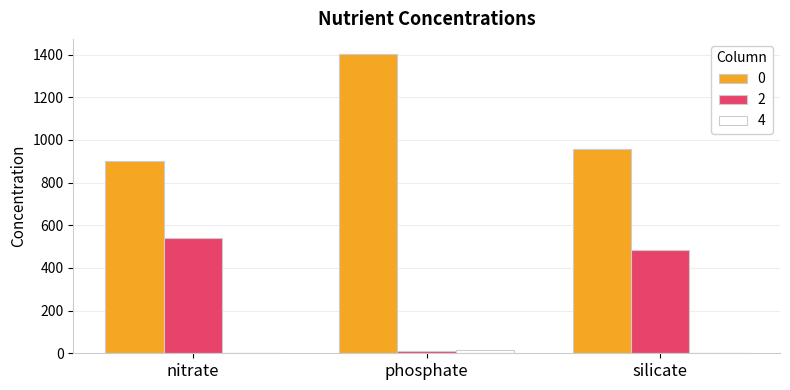

The 2 series shows 483 at silicate. True or false?

True